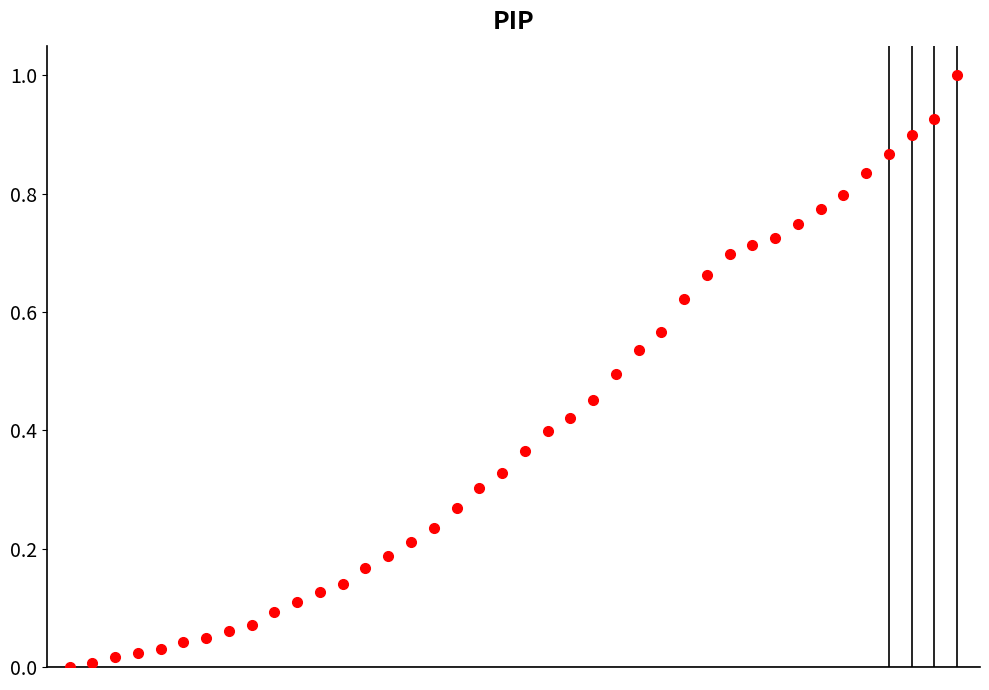

What is the range of X values (max minus min)?

39.0